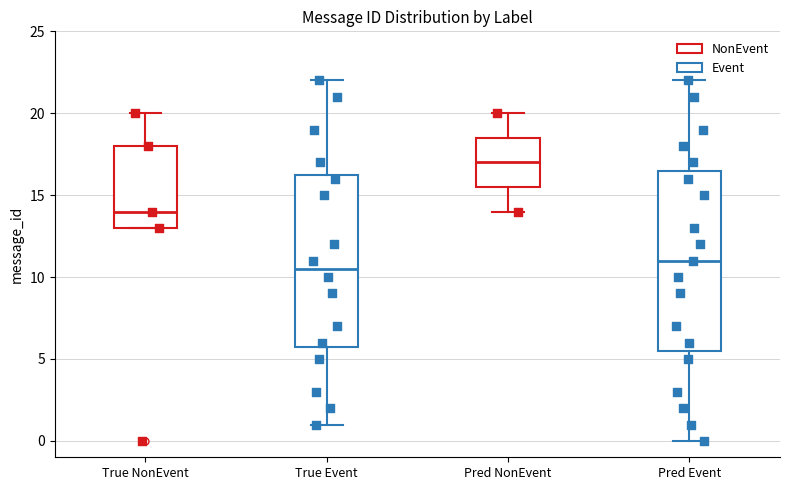

Where does the lower whisker of the box for Pred NonEvent end on the y-axis? The values are not printed on the chart, so give them approximately, as read against the axis.

14.0